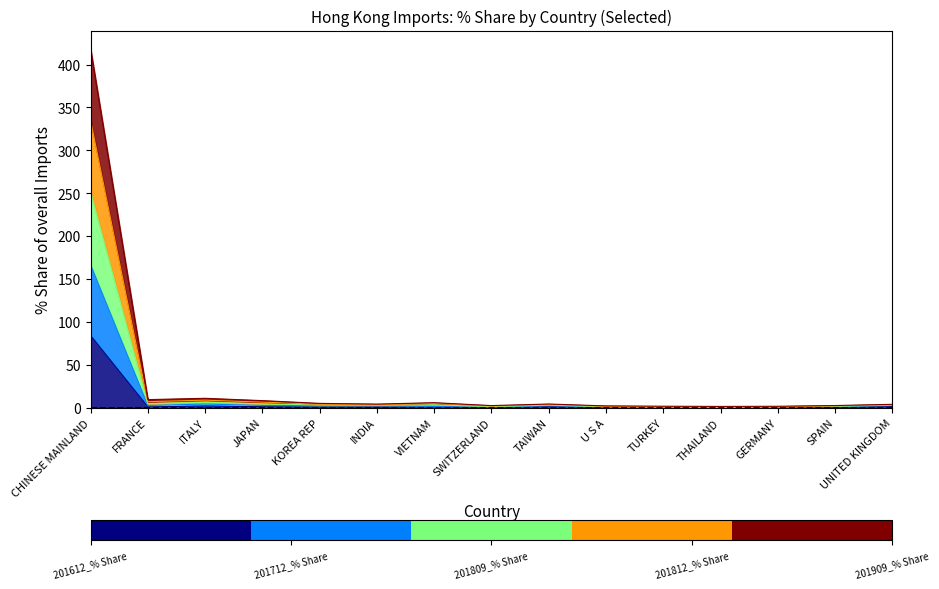

What is the difference between the highest and lowest values at THAILAND?

1.5